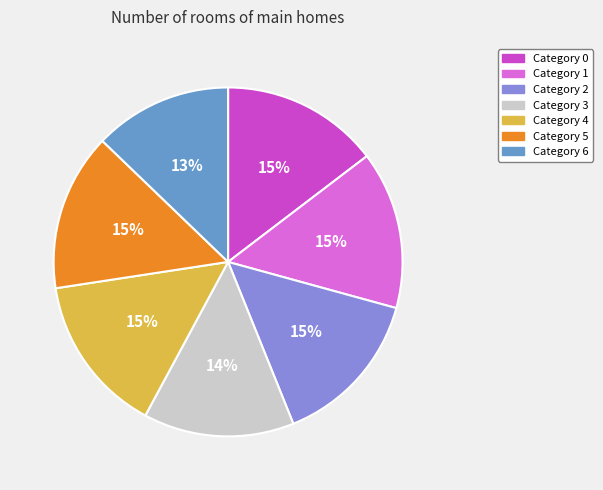

To the nearest percent, what is the difference between the largest and smallest slice percentages?

2%